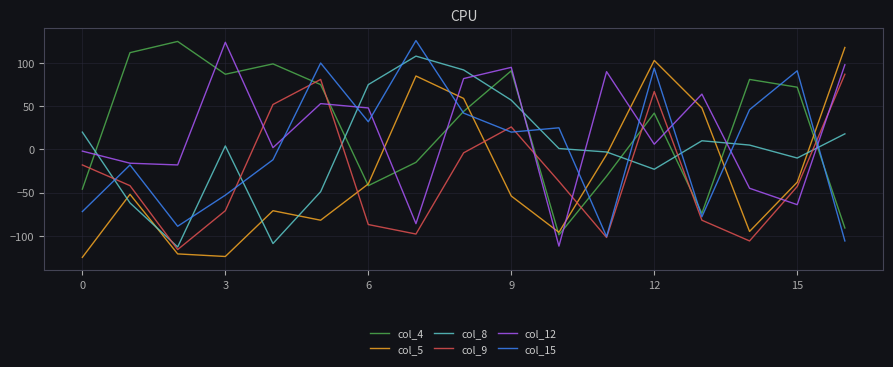

What is the minimum value shown in the chart?

-125